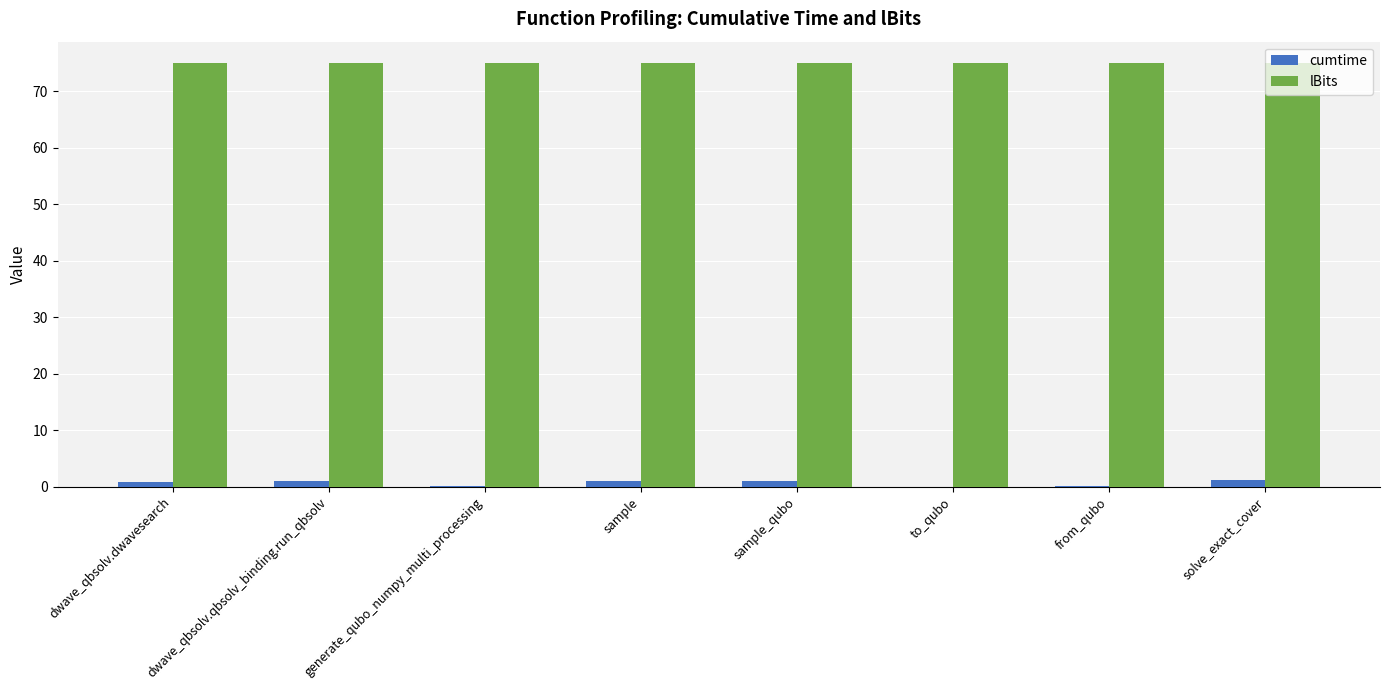

Which series has the largest total across all categories?

lBits